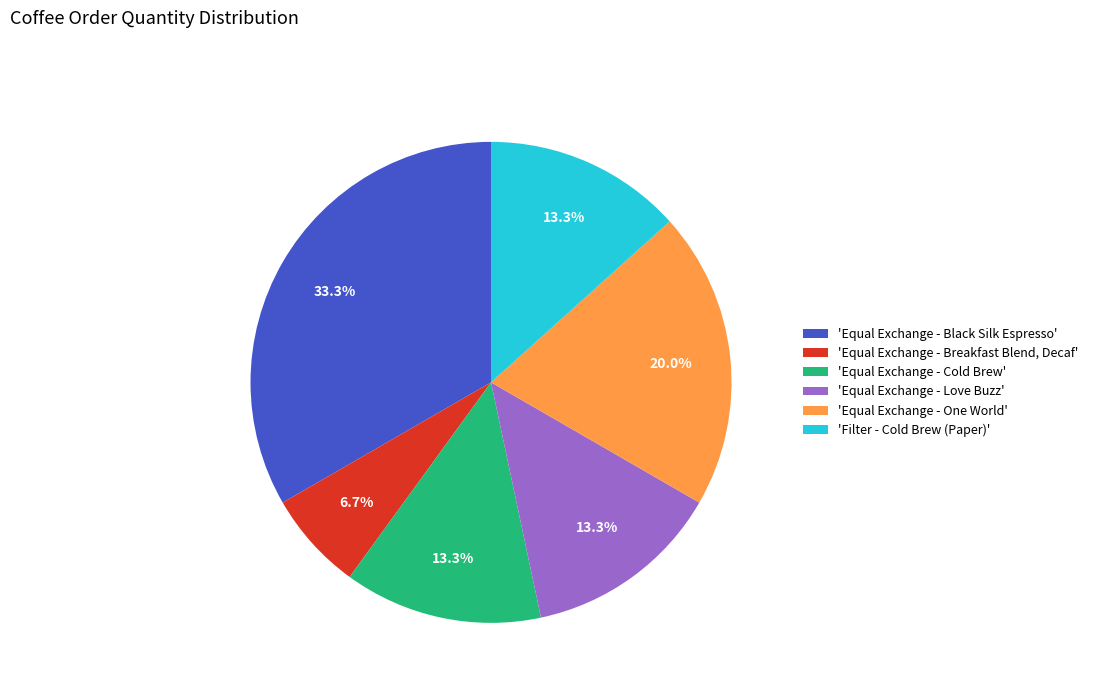

Combined, what portion of the pie is 'Equal Exchange - Cold Brew' and 'Equal Exchange - Breakfast Blend, Decaf'?

20.0%